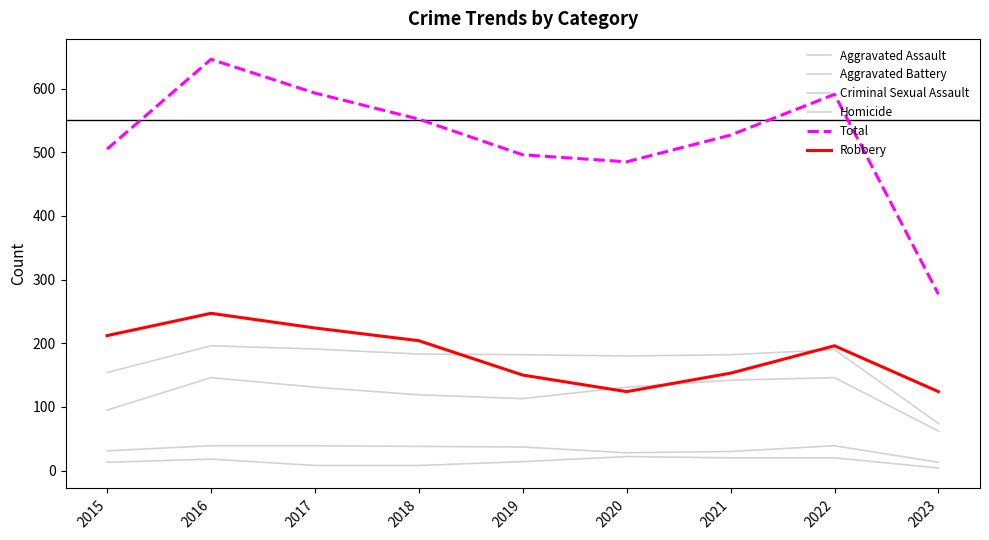

How many lines are shown in the chart?

6